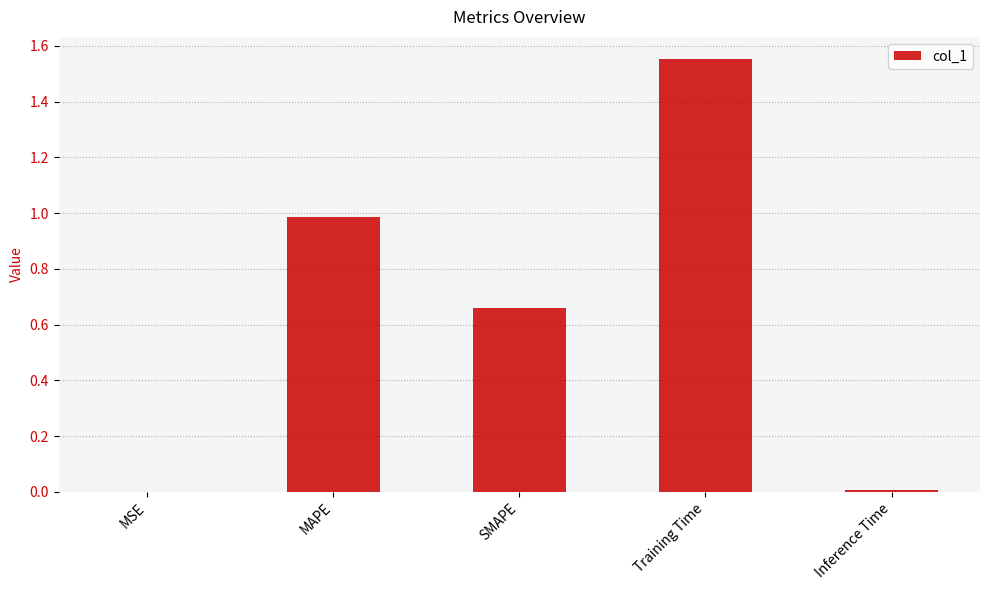

What is the sum of all values?

3.2